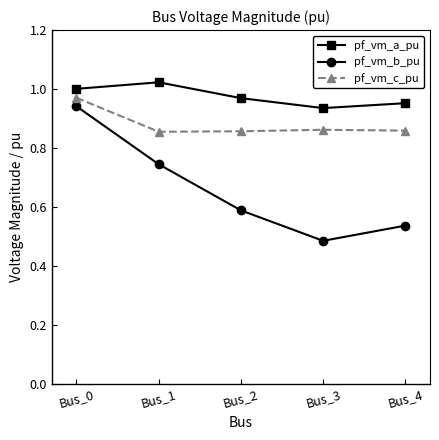

True or false: pf_vm_a_pu and pf_vm_b_pu intersect in this chart.

False